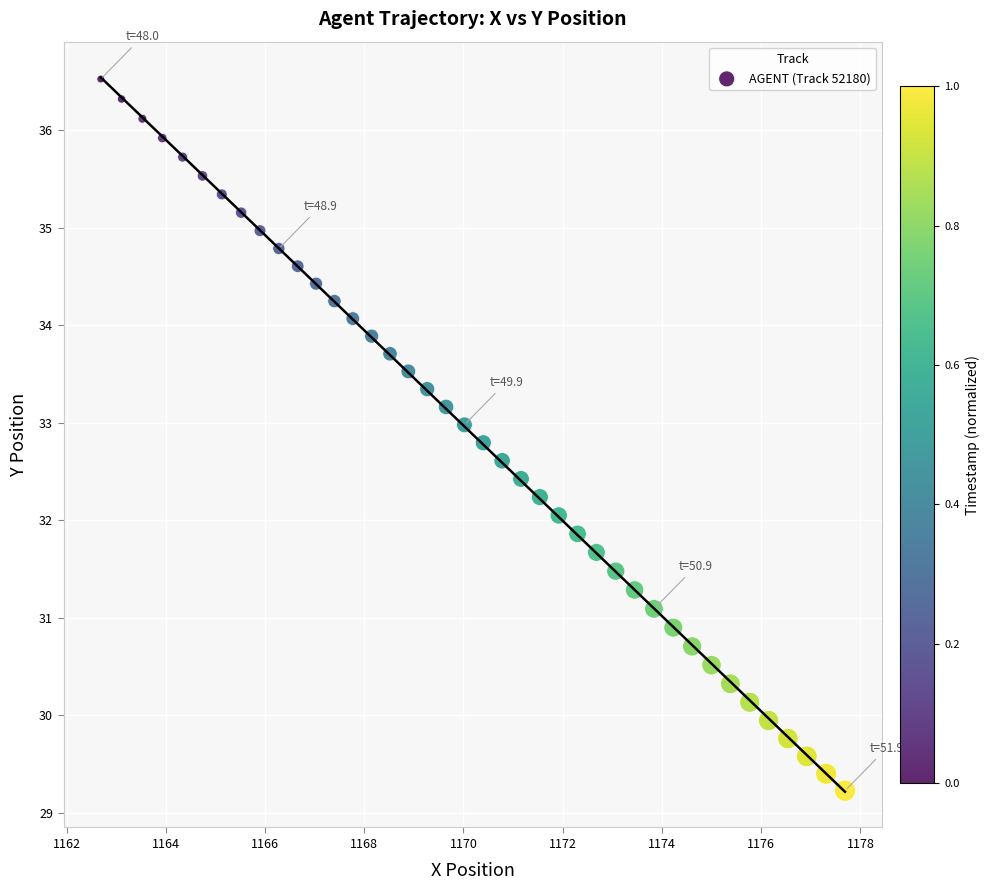

What is the range of X values (max minus min)?

15.0